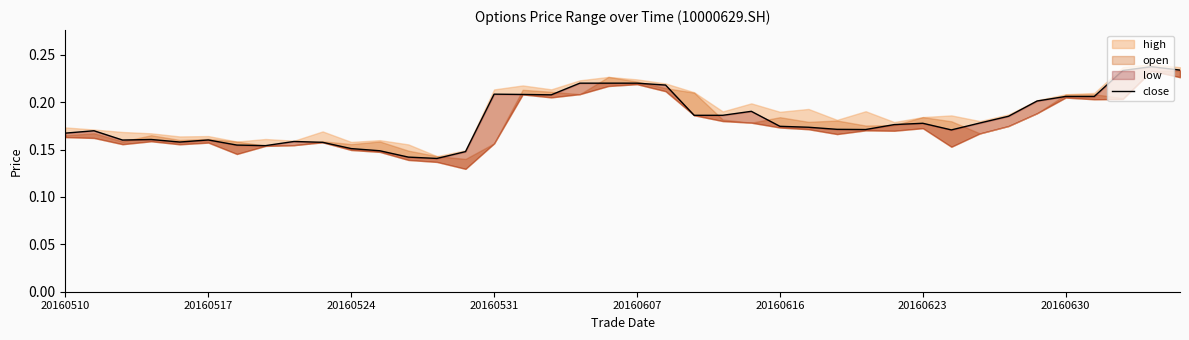

What value does the data have at 23?

0.2